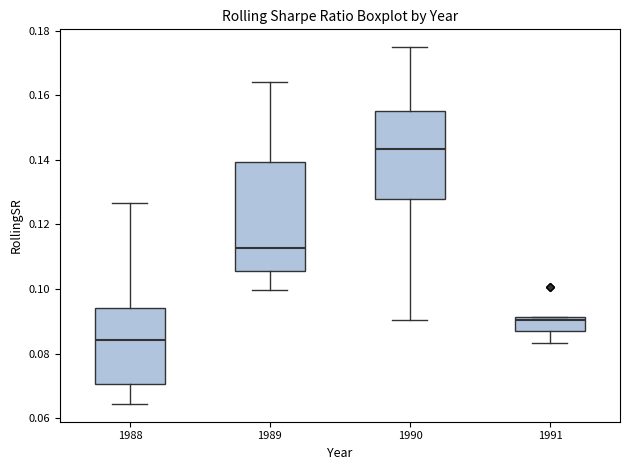

Reading left to right, read every box against the y-axis: the position of its median line, the range the box covers, and the ends of its whiskers. The values are not printed on the chart, so give them approximately, as read against the axis.

1988: median 0.084, box 0.070 to 0.094, whiskers 0.064 to 0.126
1989: median 0.112, box 0.106 to 0.140, whiskers 0.100 to 0.164
1990: median 0.144, box 0.128 to 0.156, whiskers 0.090 to 0.174
1991: median 0.090, box 0.086 to 0.092, whiskers 0.084 to 0.092